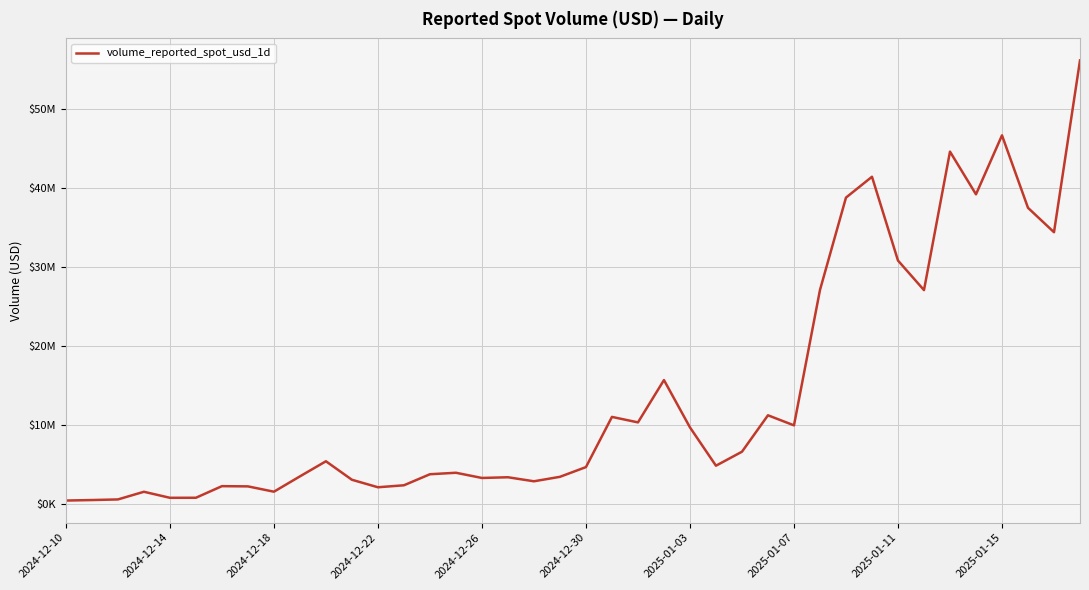

Does the chart have visible grid lines?

Yes